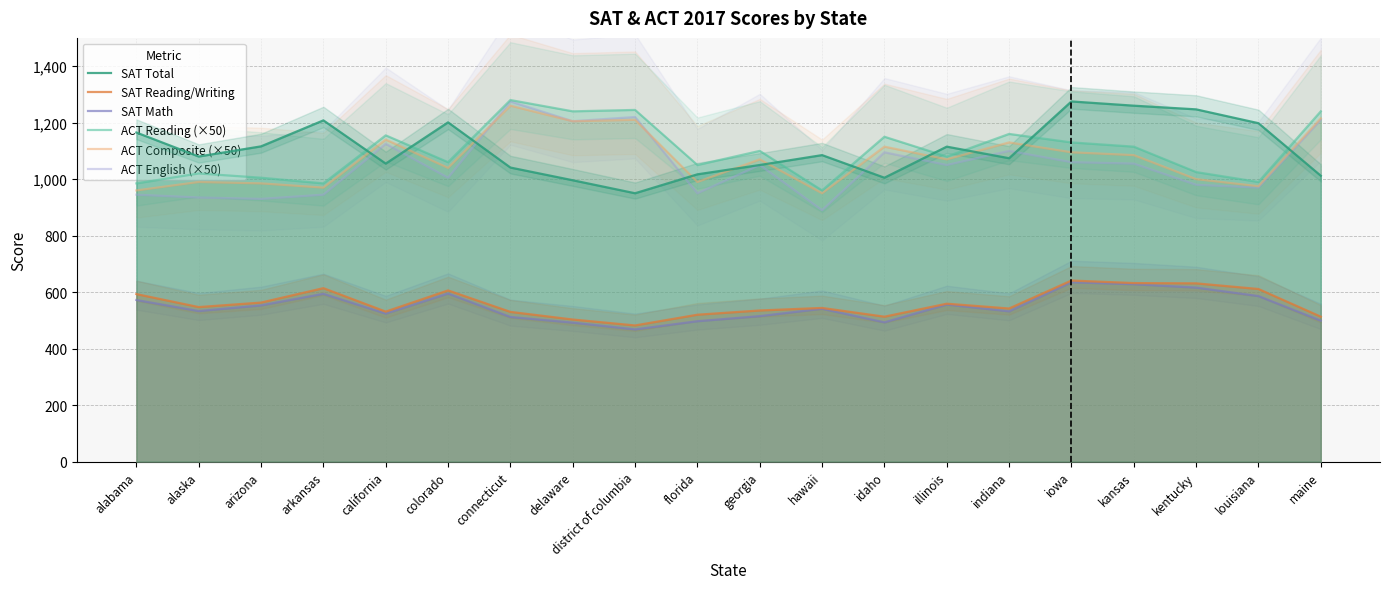

What position from the right is kansas?

4